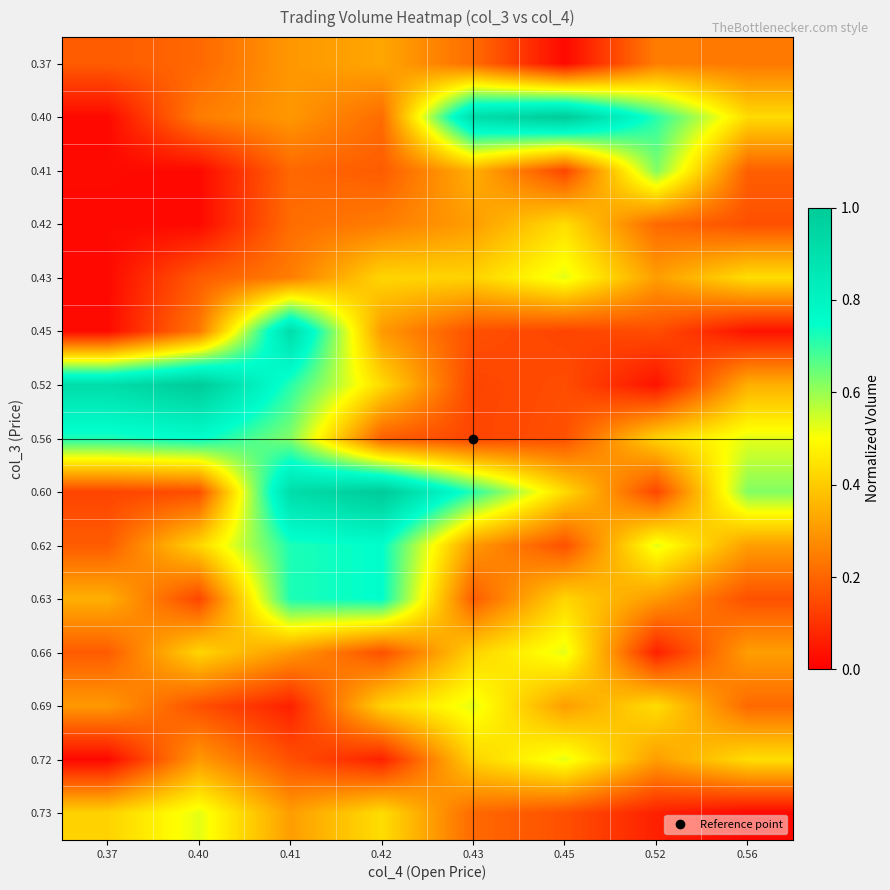

Which category has the highest value across all series?

0.45